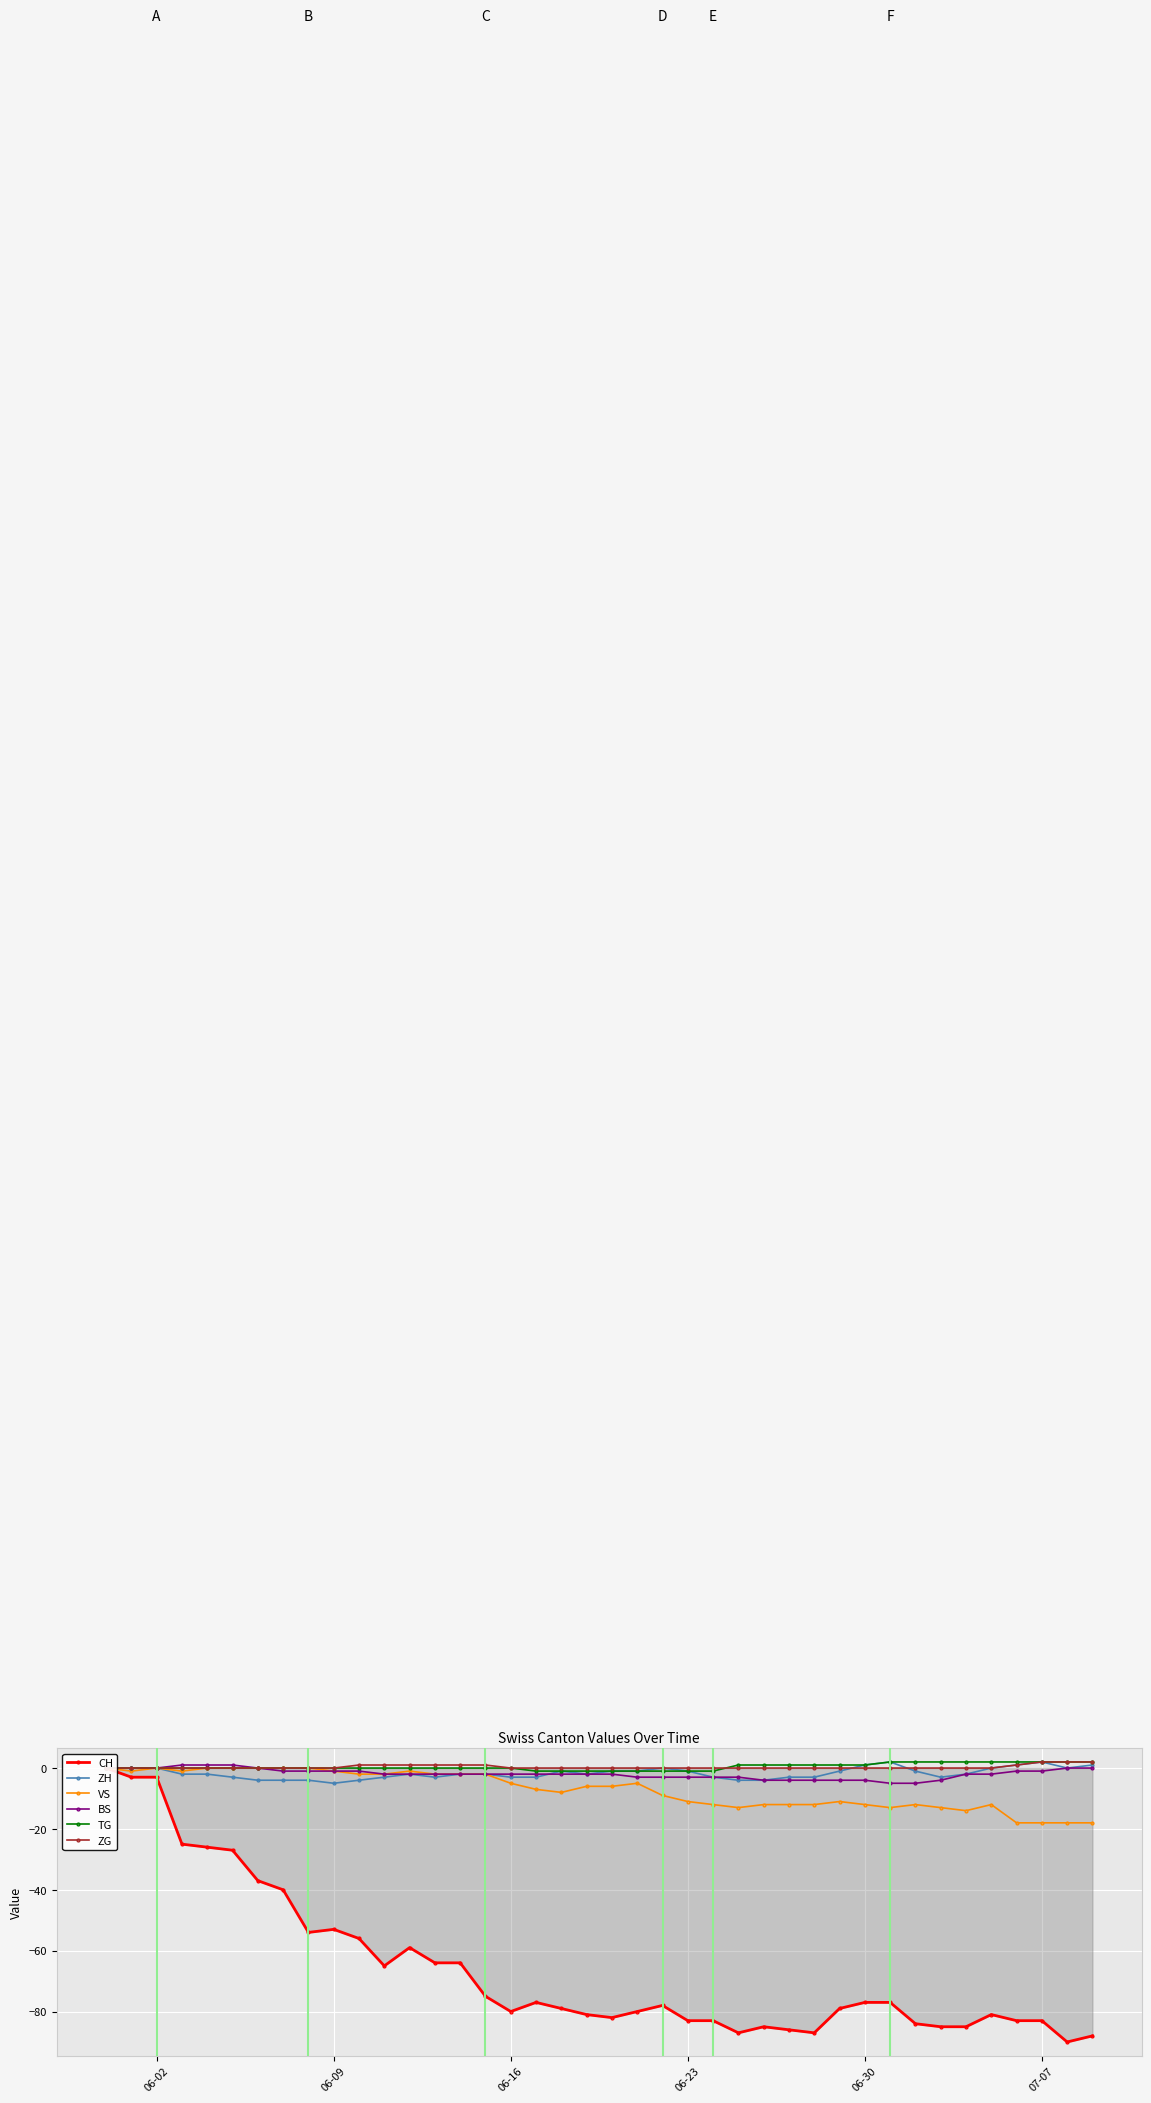

Reading right to left, transcribe all the data shown in this chart.

CH: -88	-90	-83	-83	-81	-85	-85	-84	-77	-77	-79	-87	-86	-85	-87	-83	-83	-78	-80	-82	-81	-79	-77	-80	-75	-64	-64	-59	-65	-56	-53	-54	-40	-37	-27	-26	-25	-3	-3	0
ZH: 1	0	2	1	0	-2	-3	-1	2	1	-1	-3	-3	-4	-4	-3	-1	0	-1	-1	-2	-1	-3	-3	-2	-2	-3	-2	-3	-4	-5	-4	-4	-4	-3	-2	-2	0	0	0
VS: -18	-18	-18	-18	-12	-14	-13	-12	-13	-12	-11	-12	-12	-12	-13	-12	-11	-9	-5	-6	-6	-8	-7	-5	-2	-2	-2	-1	-2	-2	-1	0	0	0	0	0	-1	0	-1	0
BS: 0	0	-1	-1	-2	-2	-4	-5	-5	-4	-4	-4	-4	-4	-3	-3	-3	-3	-3	-2	-2	-2	-2	-2	-2	-2	-2	-2	-2	-1	-1	-1	-1	0	1	1	1	0	0	0
TG: 2	2	2	2	2	2	2	2	2	1	1	1	1	1	1	-1	-1	-1	-1	-1	-1	-1	-1	0	0	0	0	0	0	0	0	0	0	0	0	0	0	0	0	0
ZG: 2	2	2	1	0	0	0	0	0	0	0	0	0	0	0	0	0	0	0	0	0	0	0	0	1	1	1	1	1	1	0	0	0	0	0	0	0	0	0	0